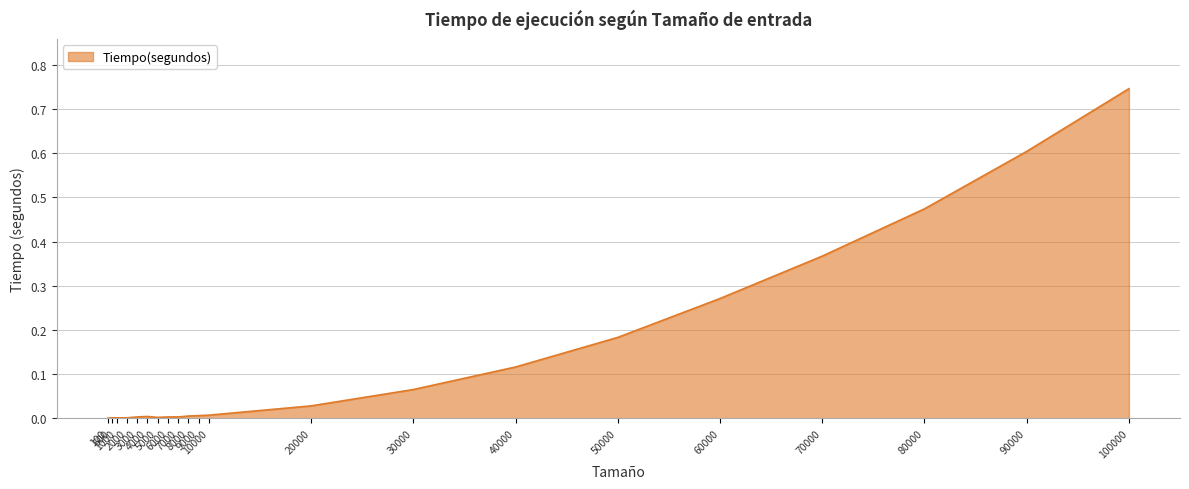

Does the chart have visible grid lines?

Yes